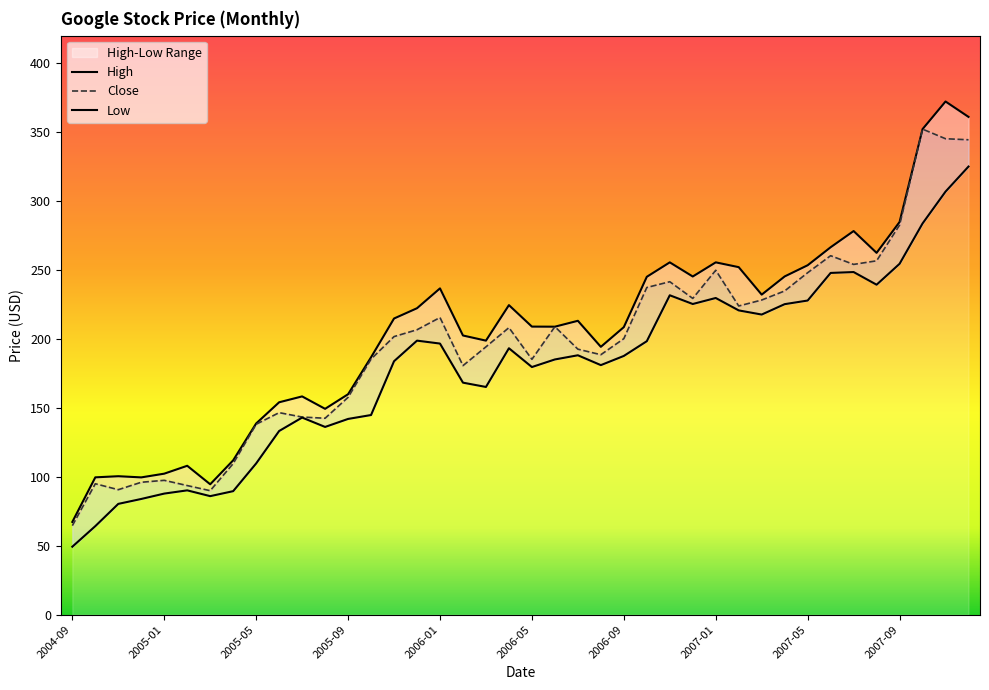

Which series has the largest total across all categories?

High